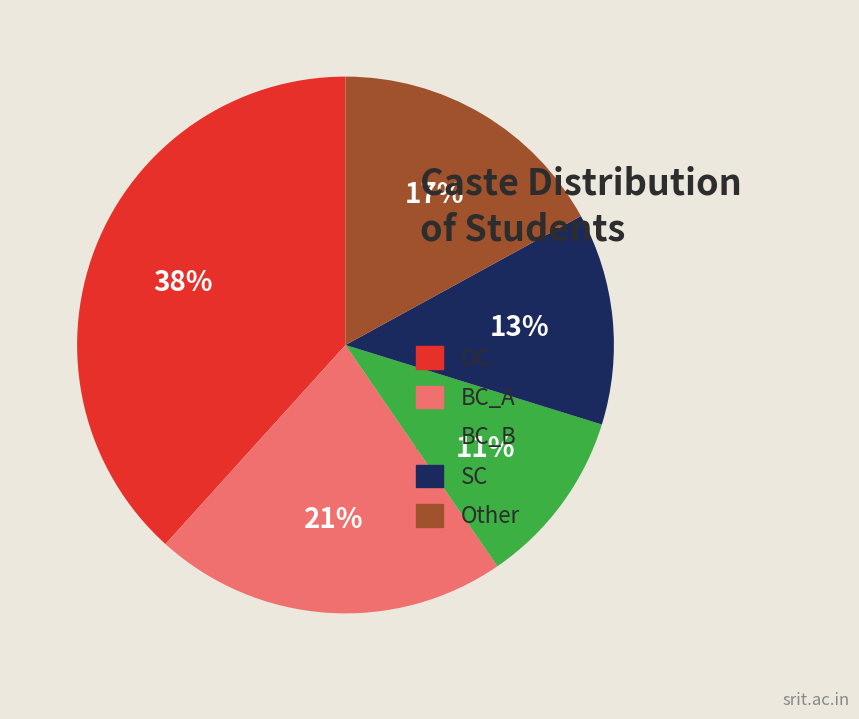

Which slice is the largest?

OC